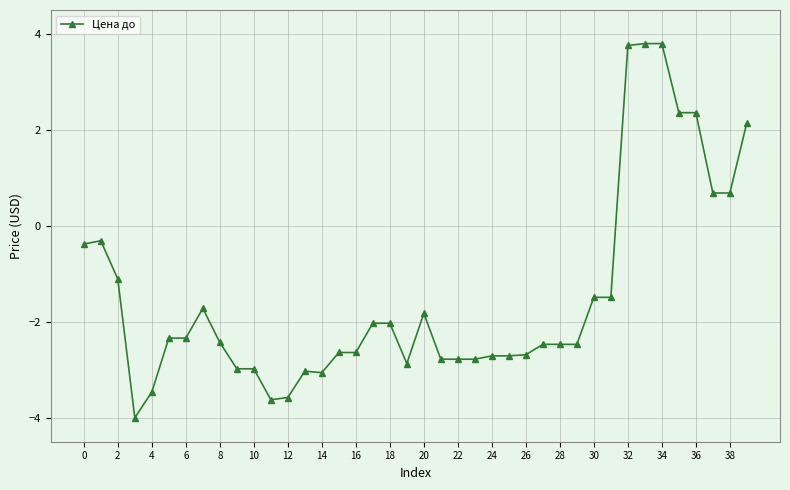

True or false: the data has more than 1 interior local peaks.

True